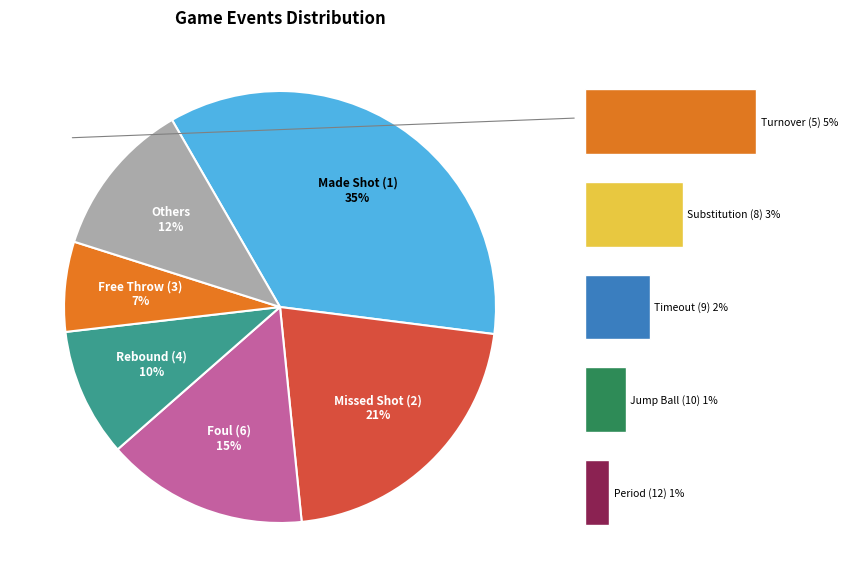

To the nearest percent, what portion does 8 represent?

3%